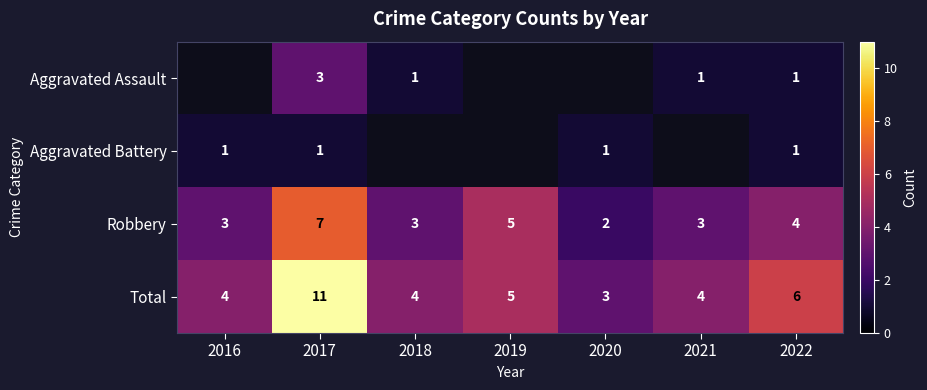

The value of Total at 2019 is 5. True or false?

True